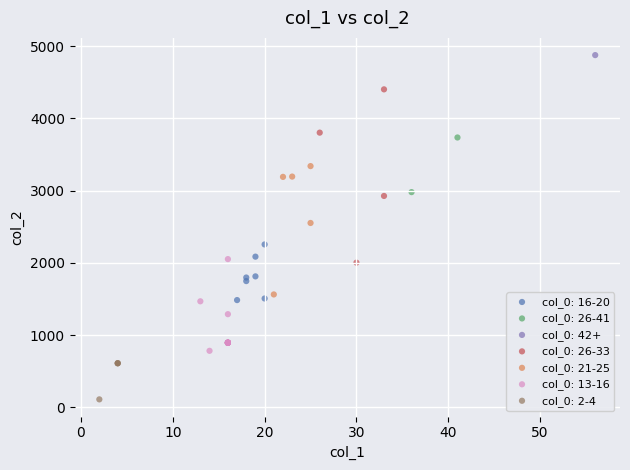

Which series contains the highest Y value?

col_0: 42+